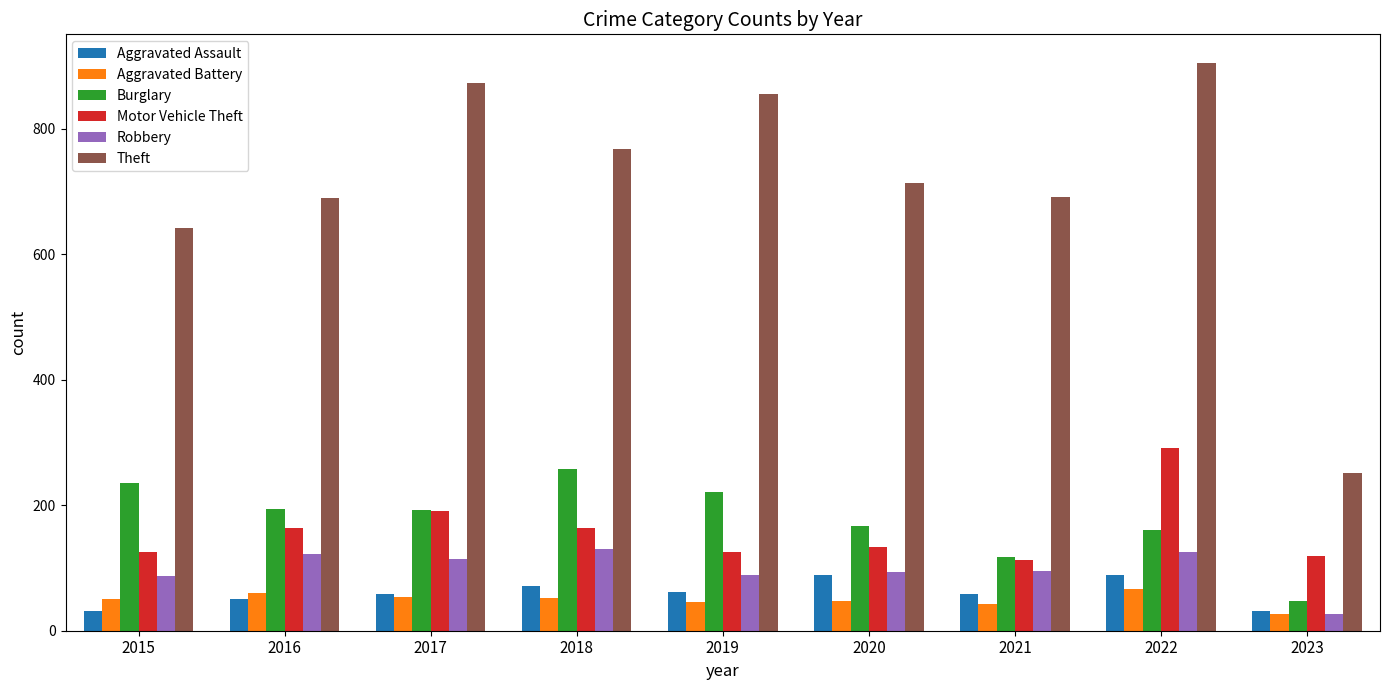

What are all the series names shown in the legend?

Aggravated Assault, Aggravated Battery, Burglary, Motor Vehicle Theft, Robbery, Theft